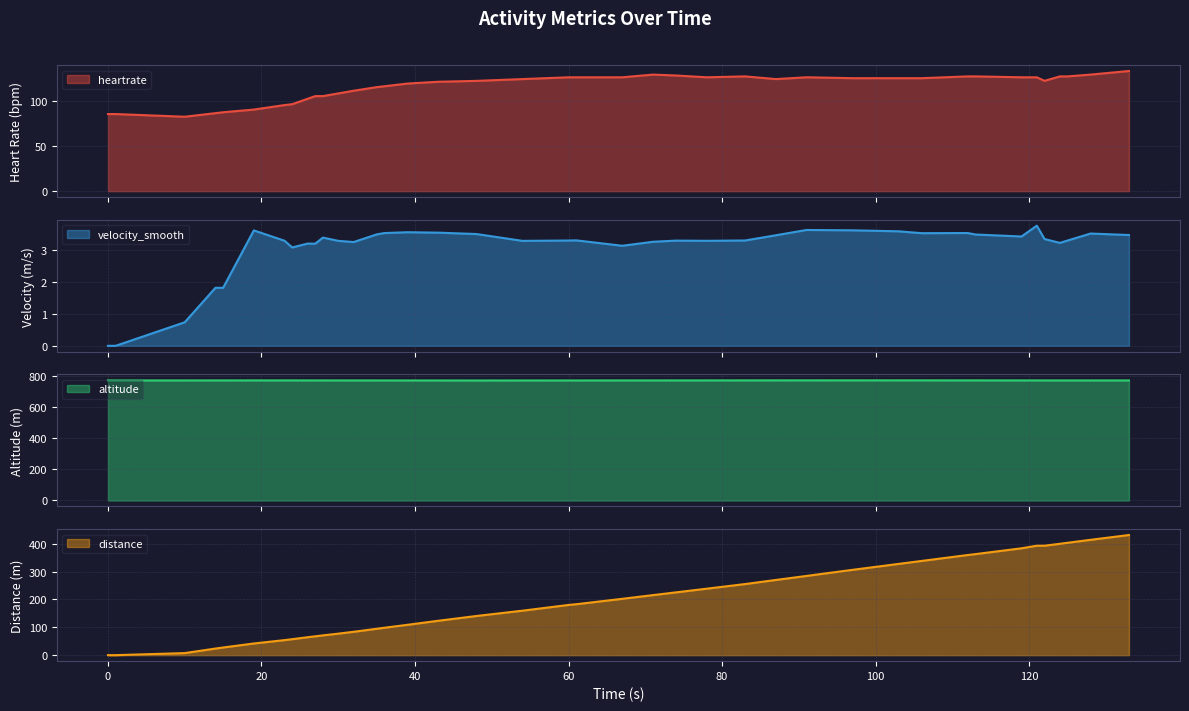

How many intersections are there between heartrate and distance?

1